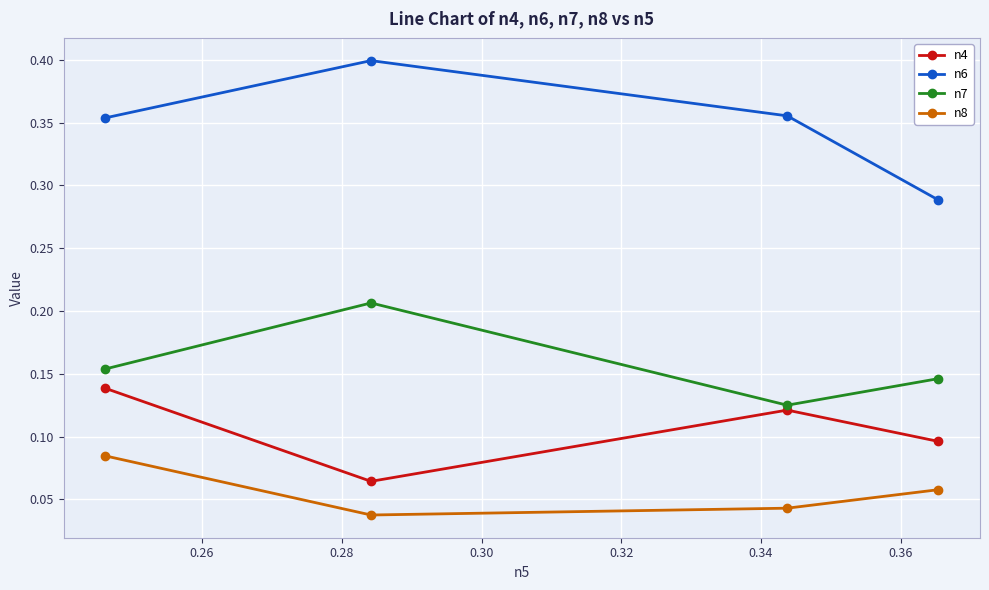

At how many categories does at least one series exceed 0?

4